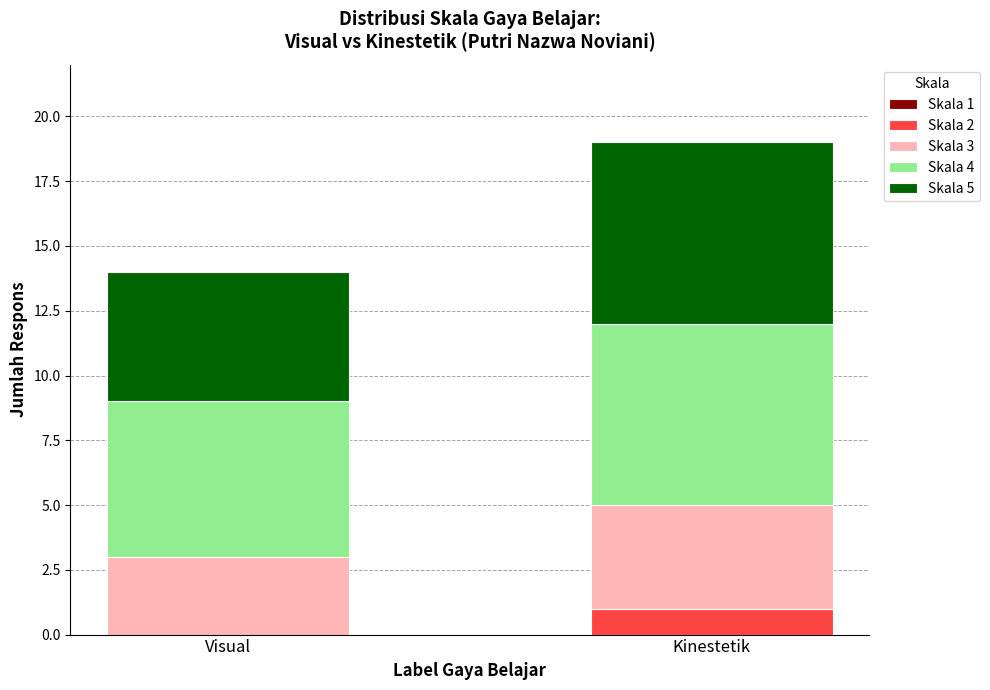

At which label does Skala 2 reach its peak?

Kinestetik